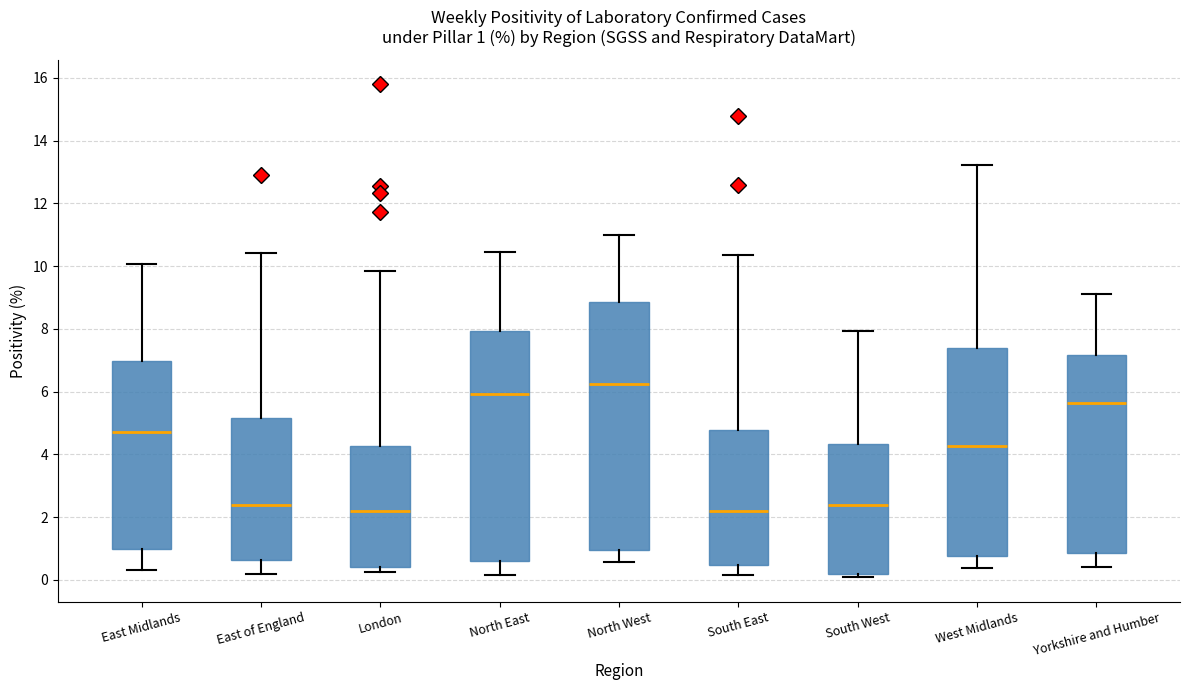

Which box is the tallest, from its lower edge to its upper edge?

North West